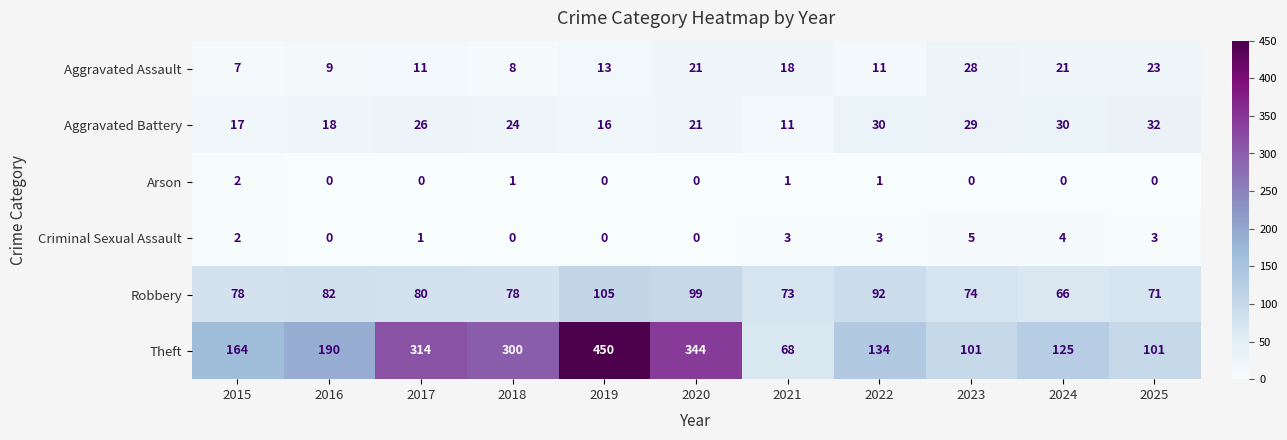

What is the sum of the Aggravated Assault values at 2020 and 2025?

44